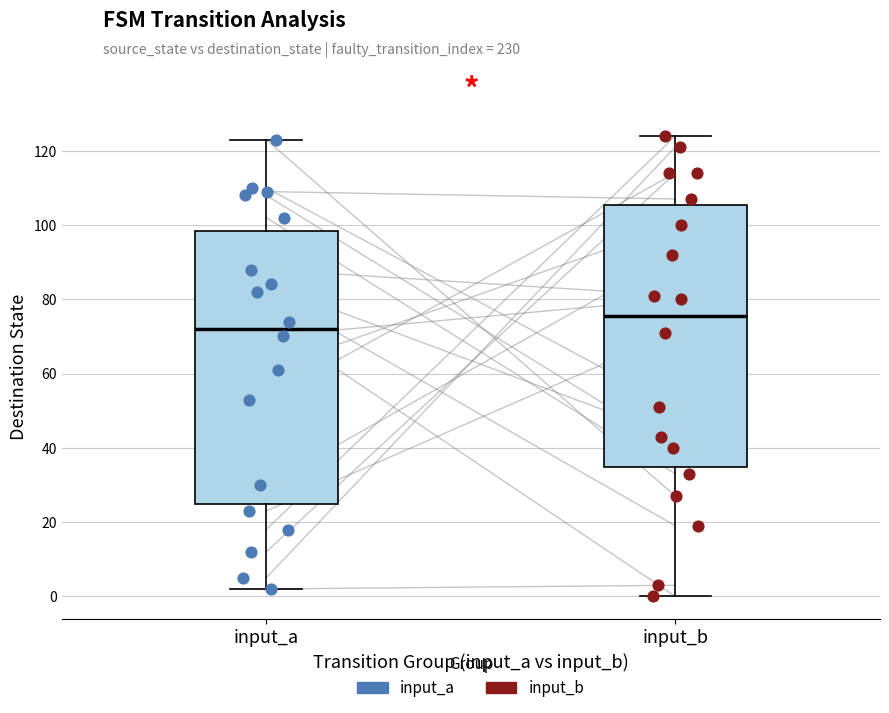

Reading left to right, read every box against the y-axis: the position of its median line, the range the box covers, and the ends of its whiskers. The values are not printed on the chart, so give them approximately, as read against the axis.

input_a: median 72, box 24 to 98, whiskers 2 to 124
input_b: median 76, box 34 to 106, whiskers 0 to 124